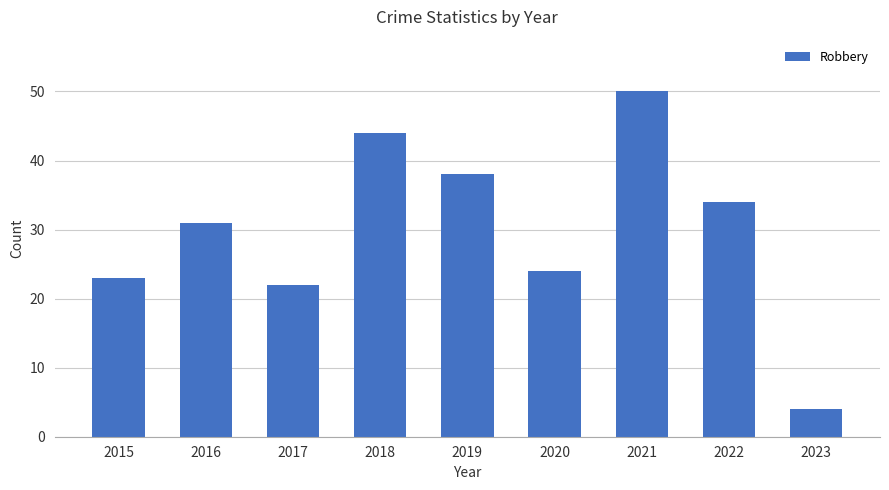

True or false: the data shows 44 at 2018.

True